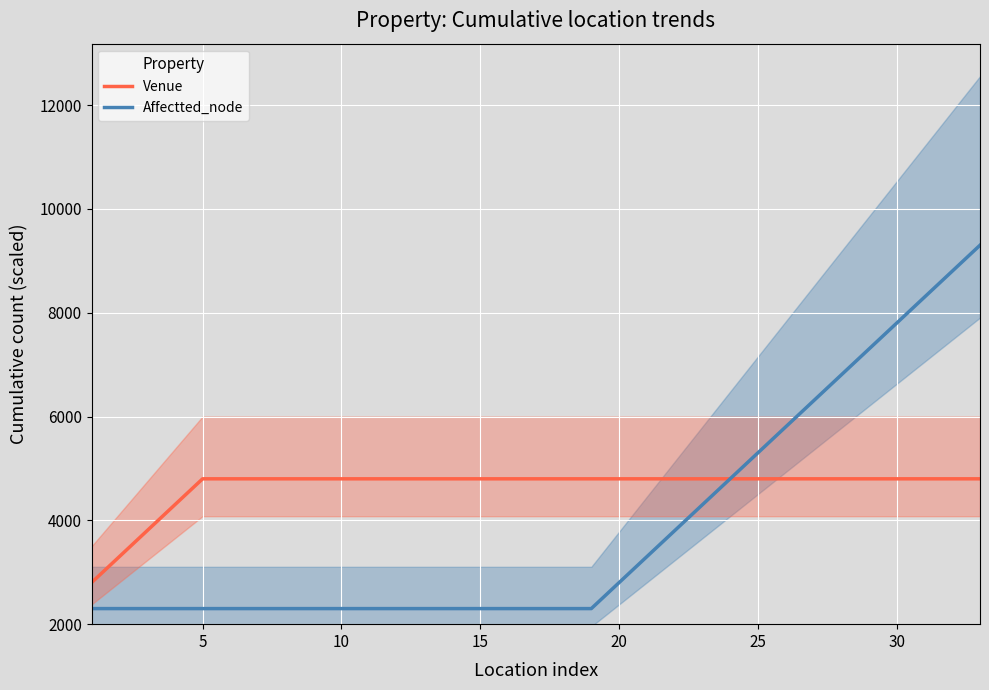

List the series in order of their overall mean, lowest first.

Affectted_node, Venue